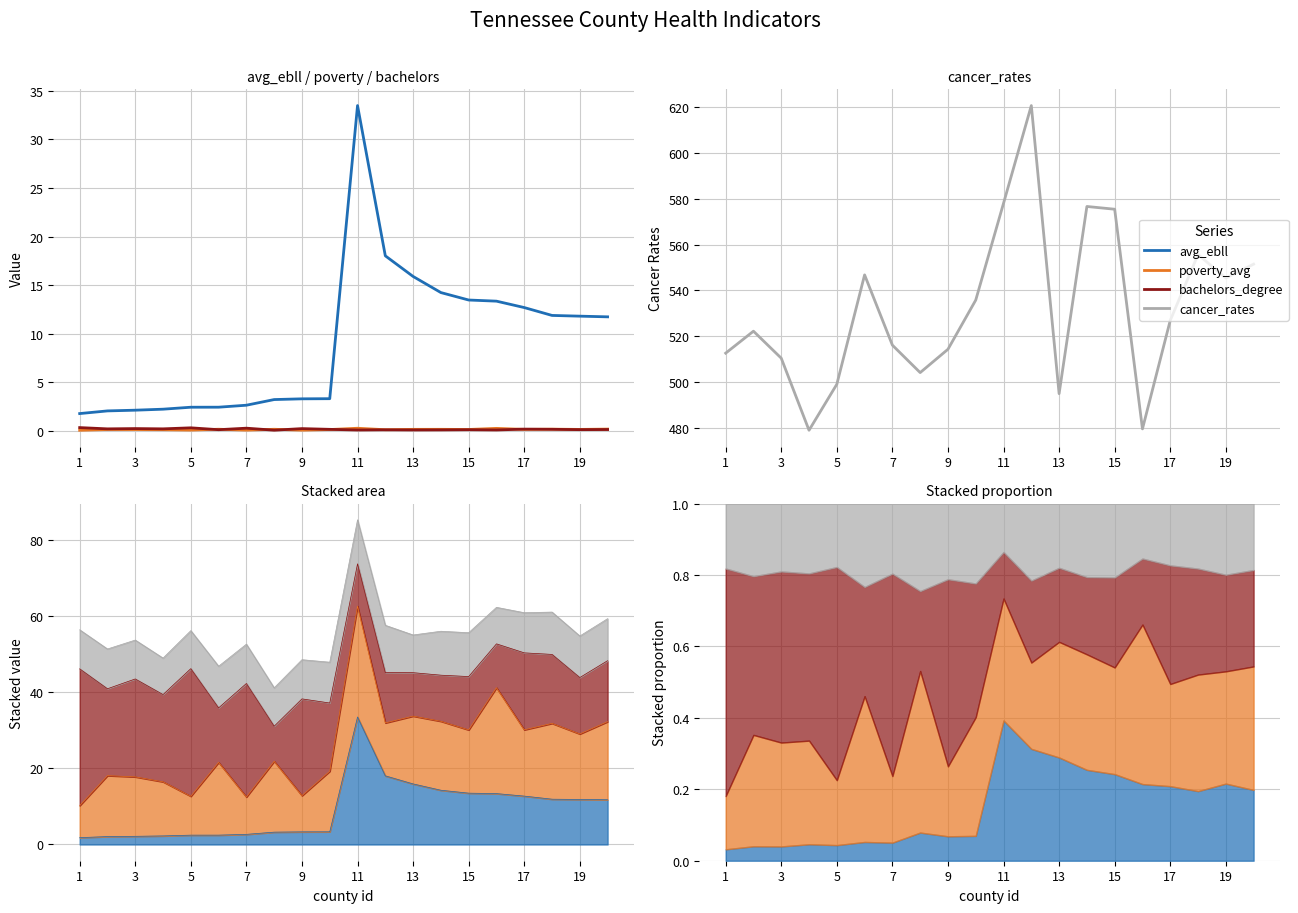

Rank the series at 11 from lowest to highest value.

bachelors_degree, poverty_avg, avg_ebll, cancer_rates